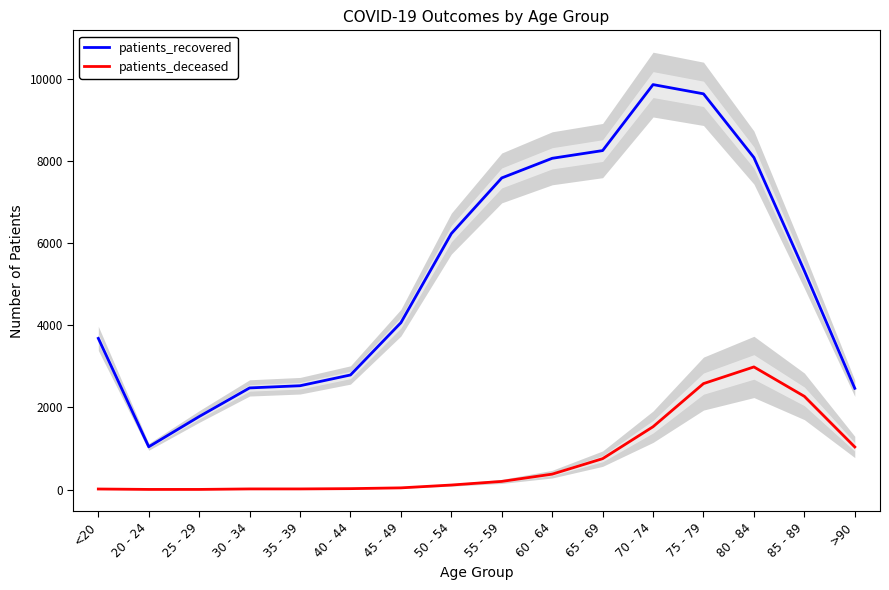

At which label is patients_recovered closest to 5451?

85 - 89